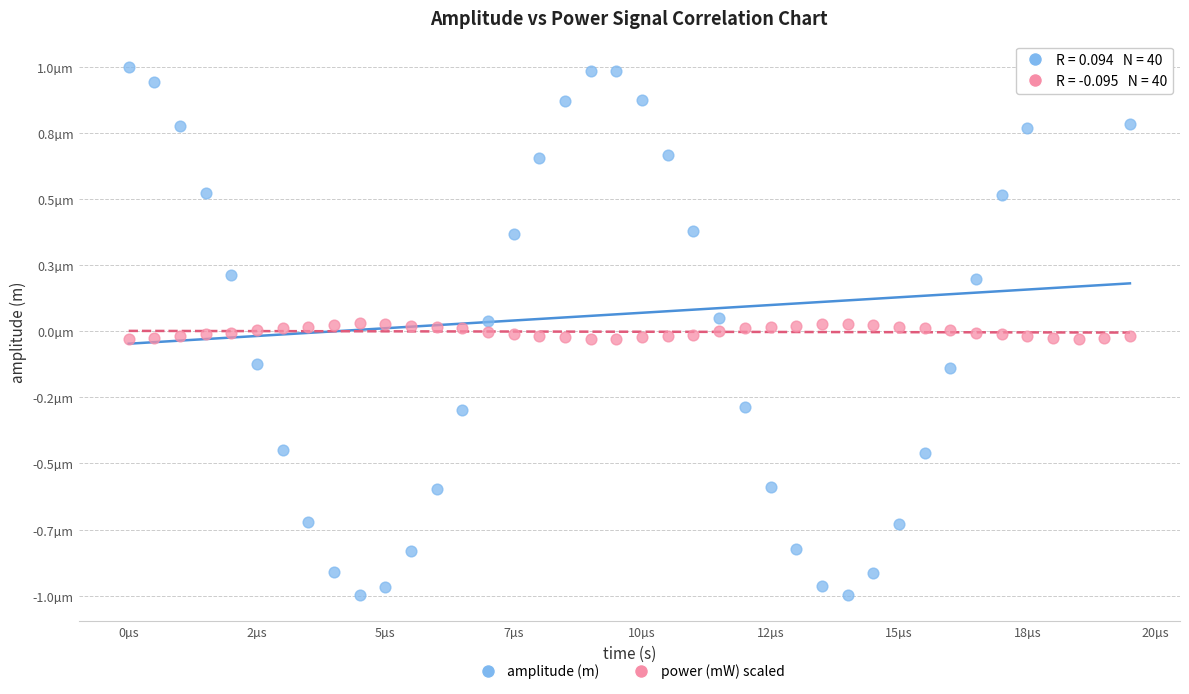

What are all the series names shown in the legend?

amplitude (m), power (mW) scaled